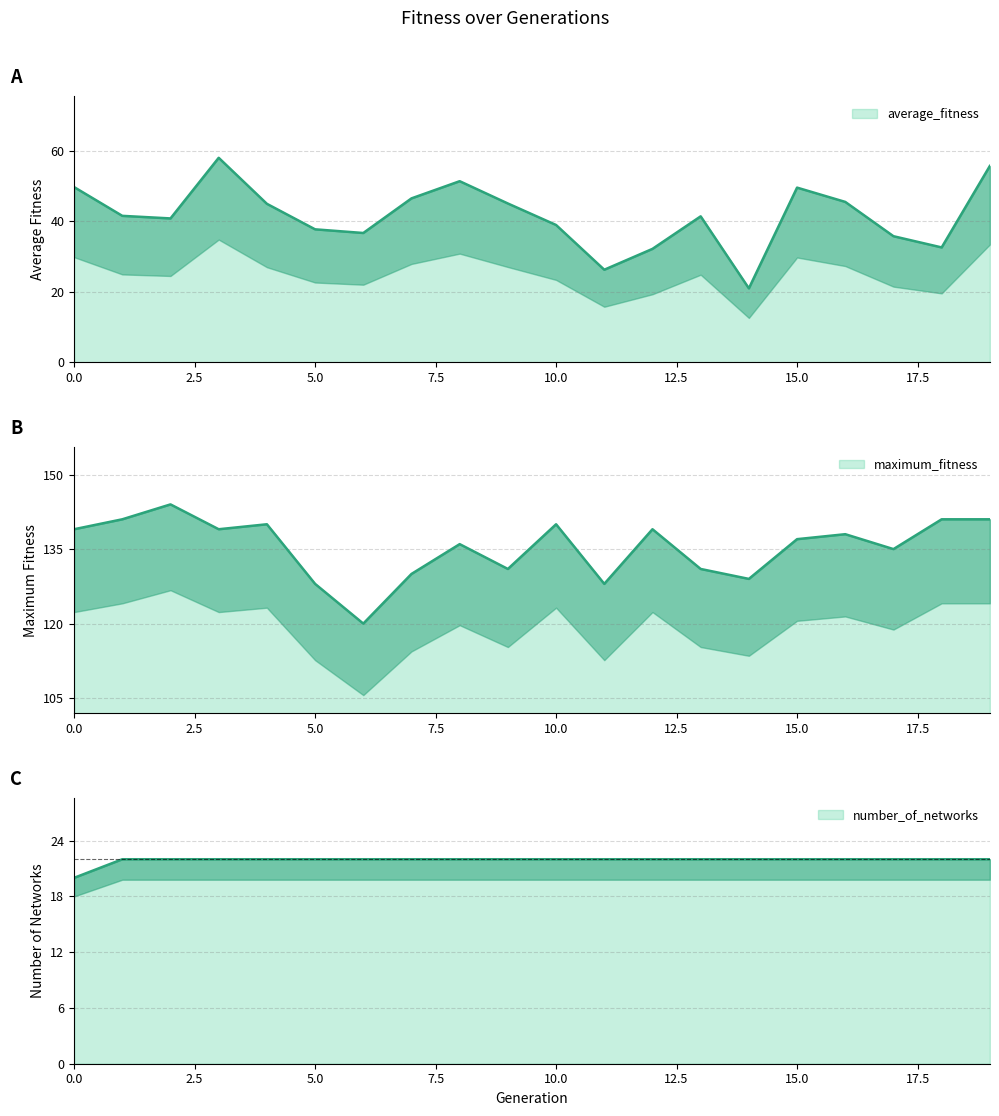

Reading right to left, what are all the values shown in this chart?

average_fitness: 19=55.6	18=32.5	17=35.7	16=45.5	15=49.5	14=20.9	13=41.4	12=32.1	11=26.2	10=38.9	9=45.0	8=51.3	7=46.5	6=36.6	5=37.7	4=44.9	3=58.0	2=40.8	1=41.5	0=49.6
maximum_fitness: 19=141.0	18=141.0	17=135.0	16=138.0	15=137.0	14=129.0	13=131.0	12=139.0	11=128.0	10=140.0	9=131.0	8=136.0	7=130.0	6=120.0	5=128.0	4=140.0	3=139.0	2=144.0	1=141.0	0=139.0
number_of_networks: 19=22.0	18=22.0	17=22.0	16=22.0	15=22.0	14=22.0	13=22.0	12=22.0	11=22.0	10=22.0	9=22.0	8=22.0	7=22.0	6=22.0	5=22.0	4=22.0	3=22.0	2=22.0	1=22.0	0=20.0